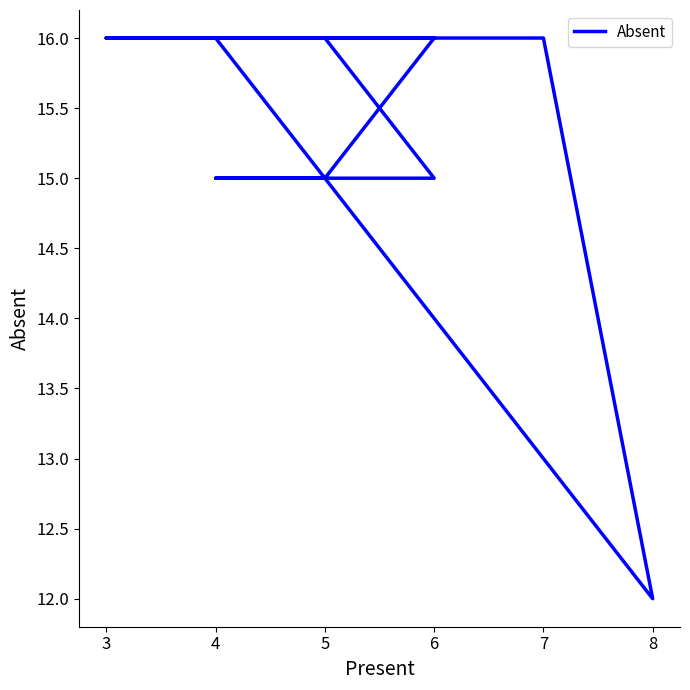

What is the maximum value shown in the chart?

16